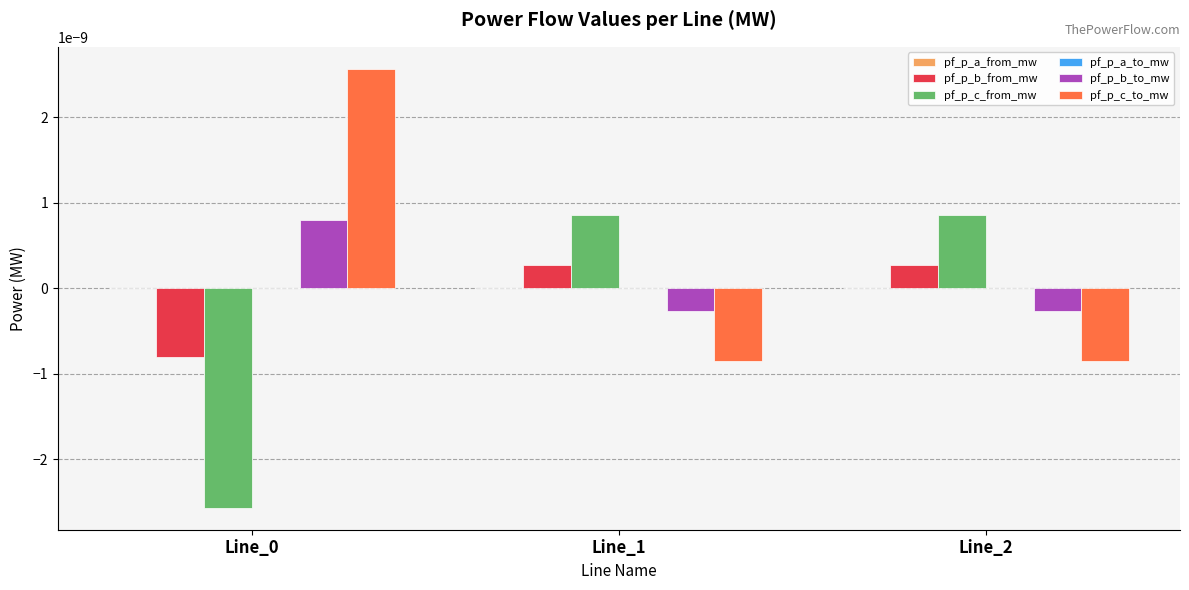

How many data points in pf_p_c_to_mw are above 0?

1